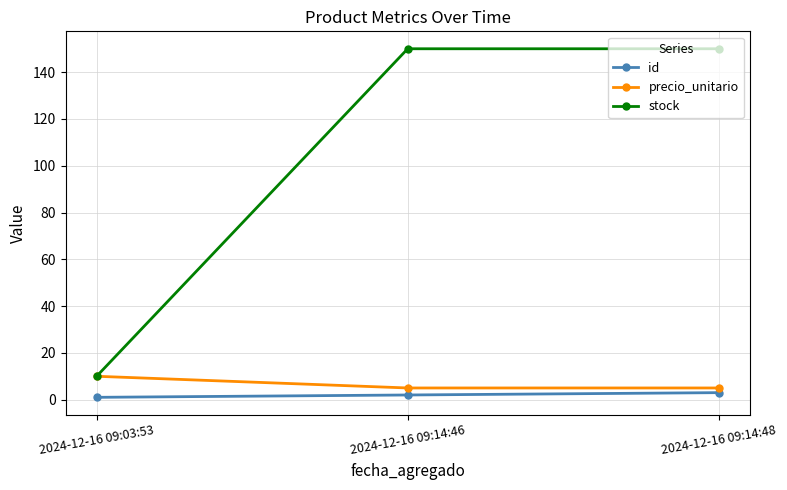

What is the difference between the id values at 2024-12-16 09:14:46 and 2024-12-16 09:03:53?

1